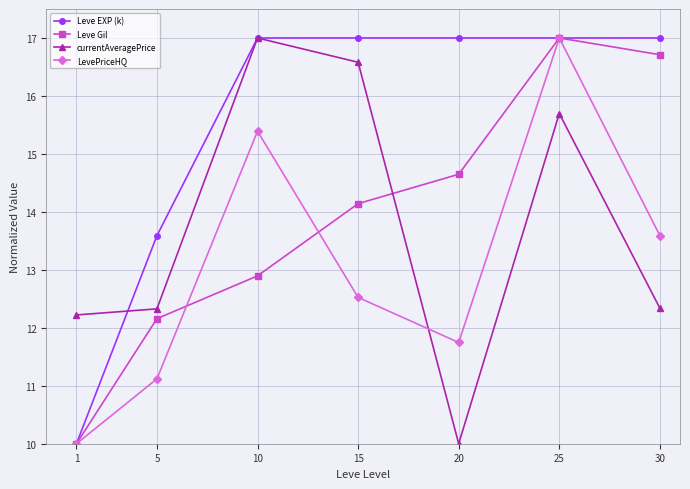

Is it true that LevePriceHQ equals 12.5 at 15?

True